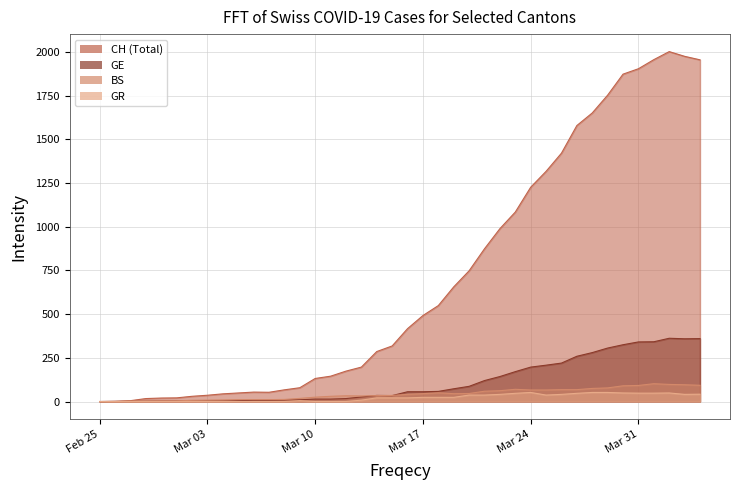

Which series has the largest total across all categories?

CH